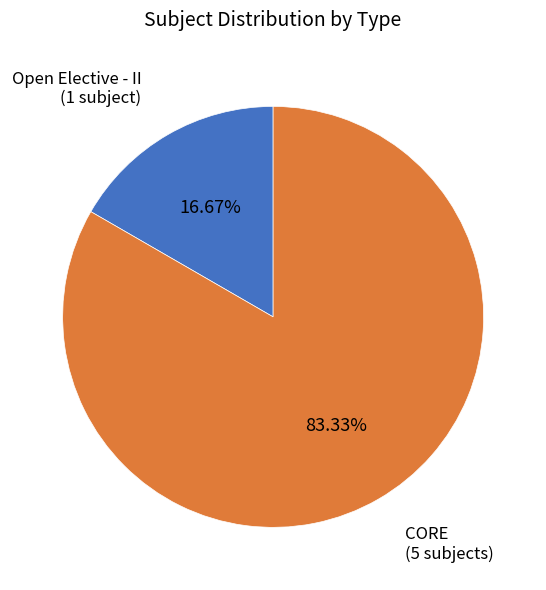

Is there any slice that represents more than half of the pie?

Yes